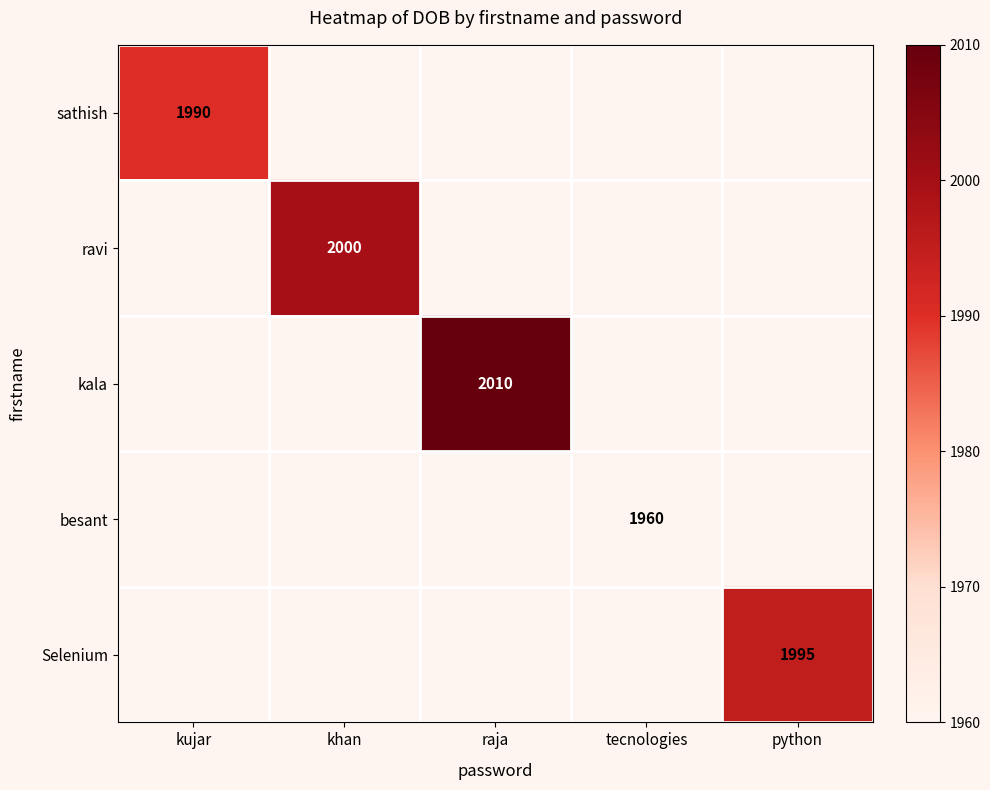

The sathish series shows 514 at kujar. True or false?

False